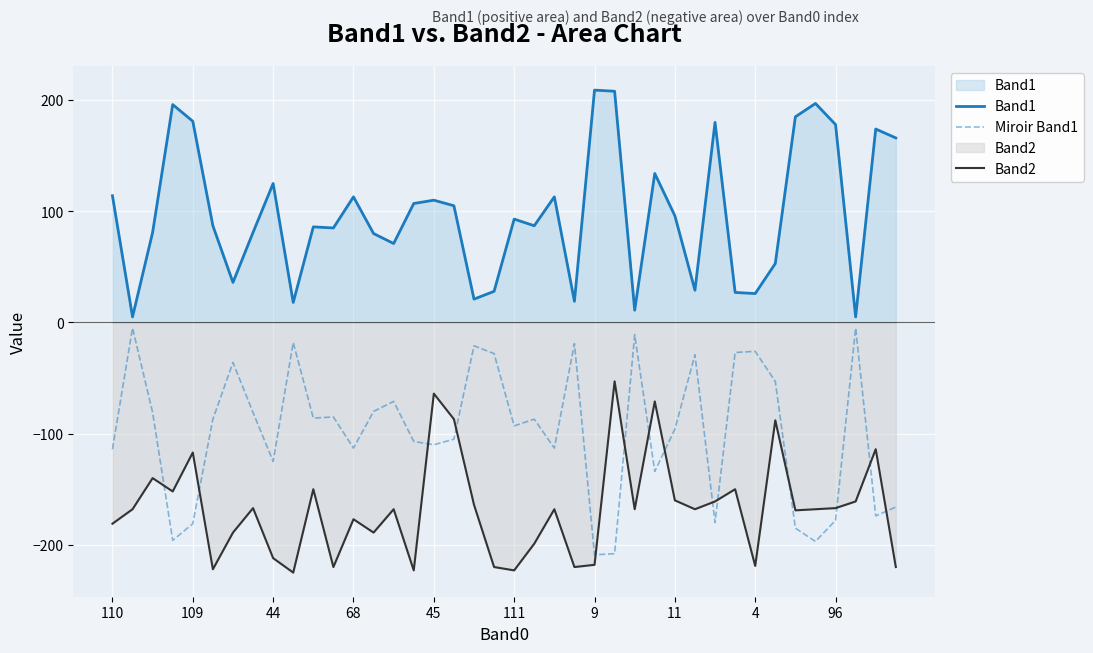

What is the label of the 31st point from the left?

30